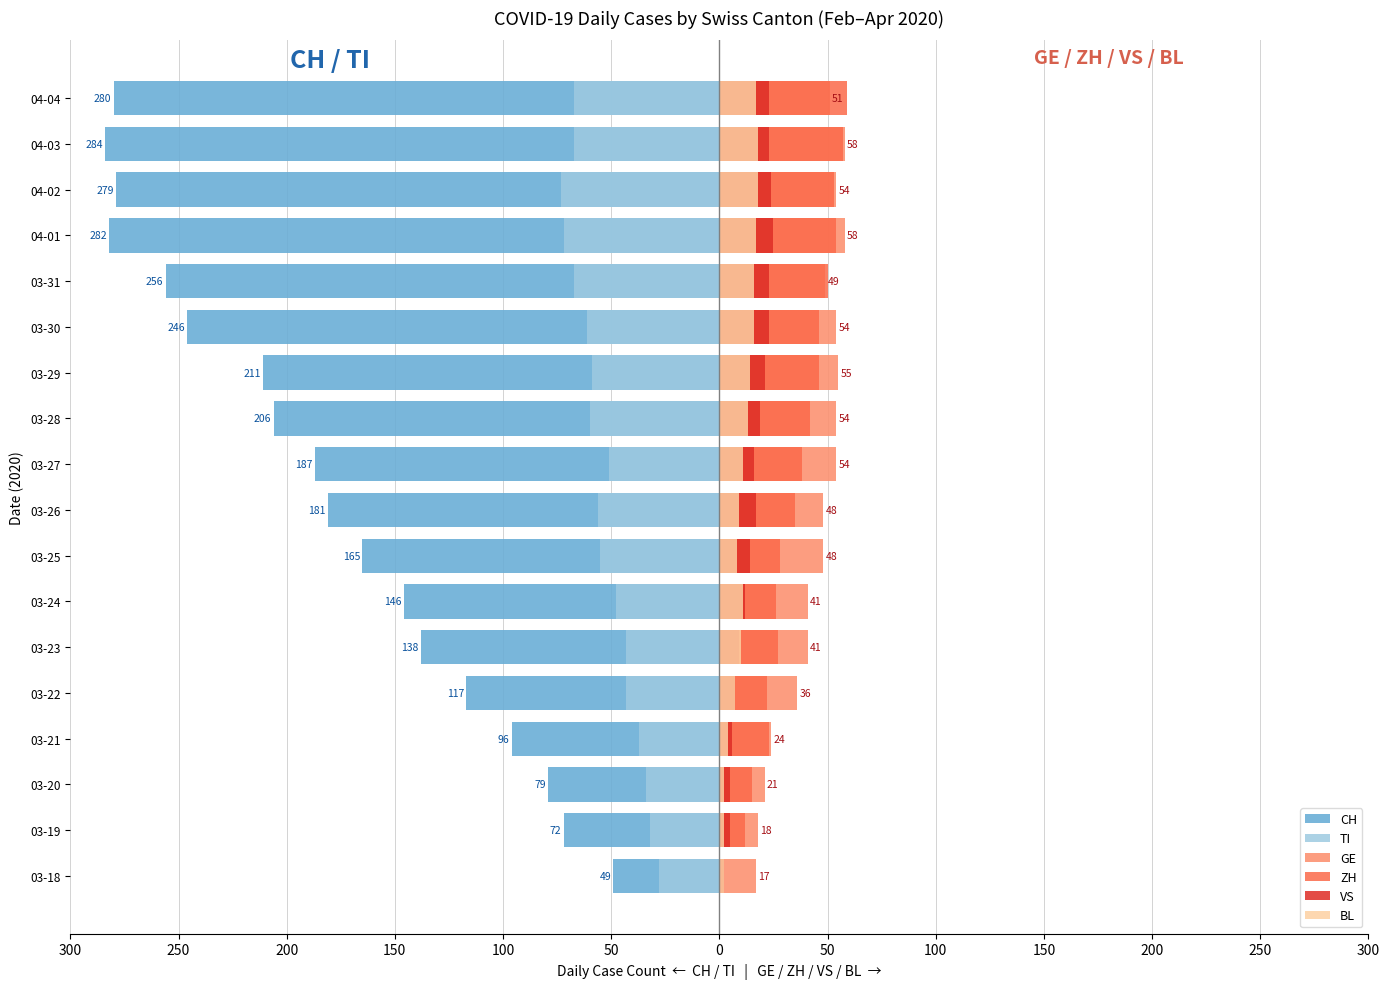

What are all the series names shown in the legend?

CH, TI, GE, ZH, VS, BL